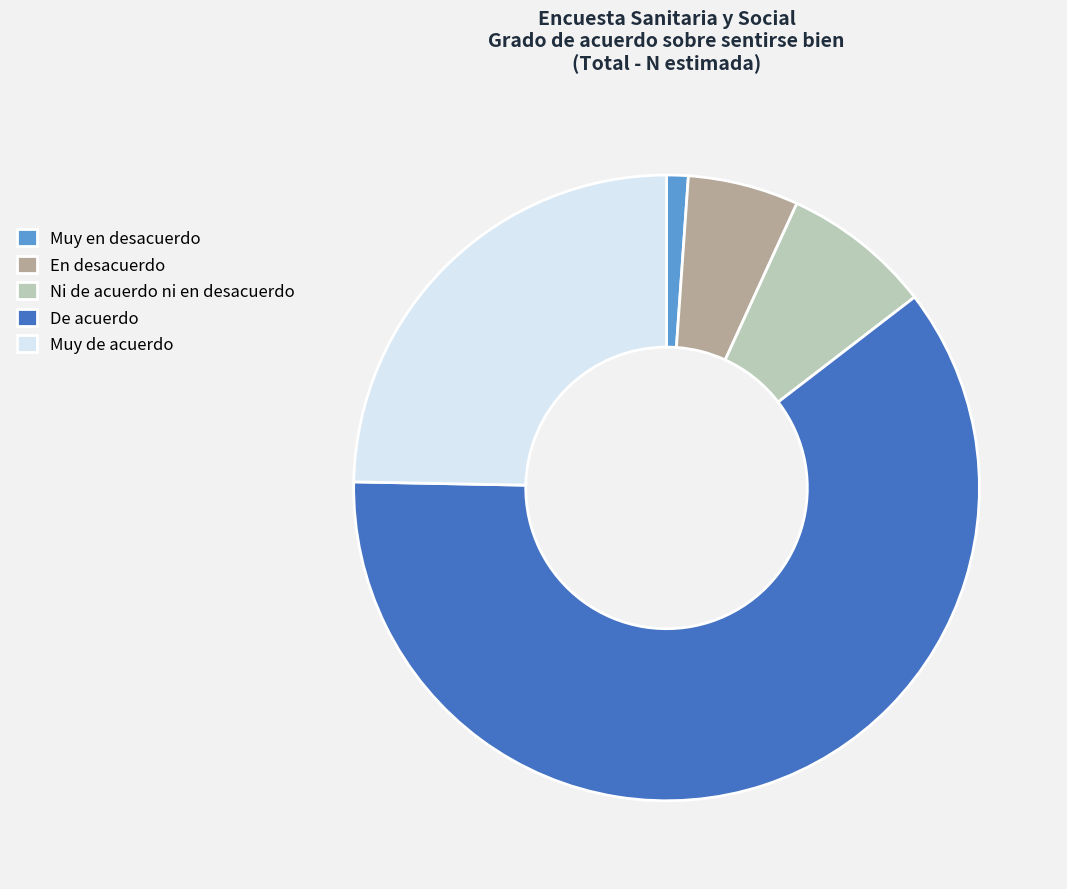

Which slice represents more than half of the pie?

De acuerdo